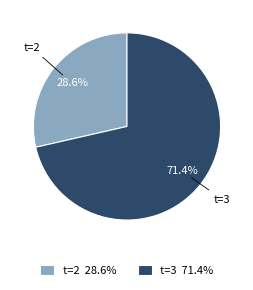

Does t=2 represent more than half of the total?

No